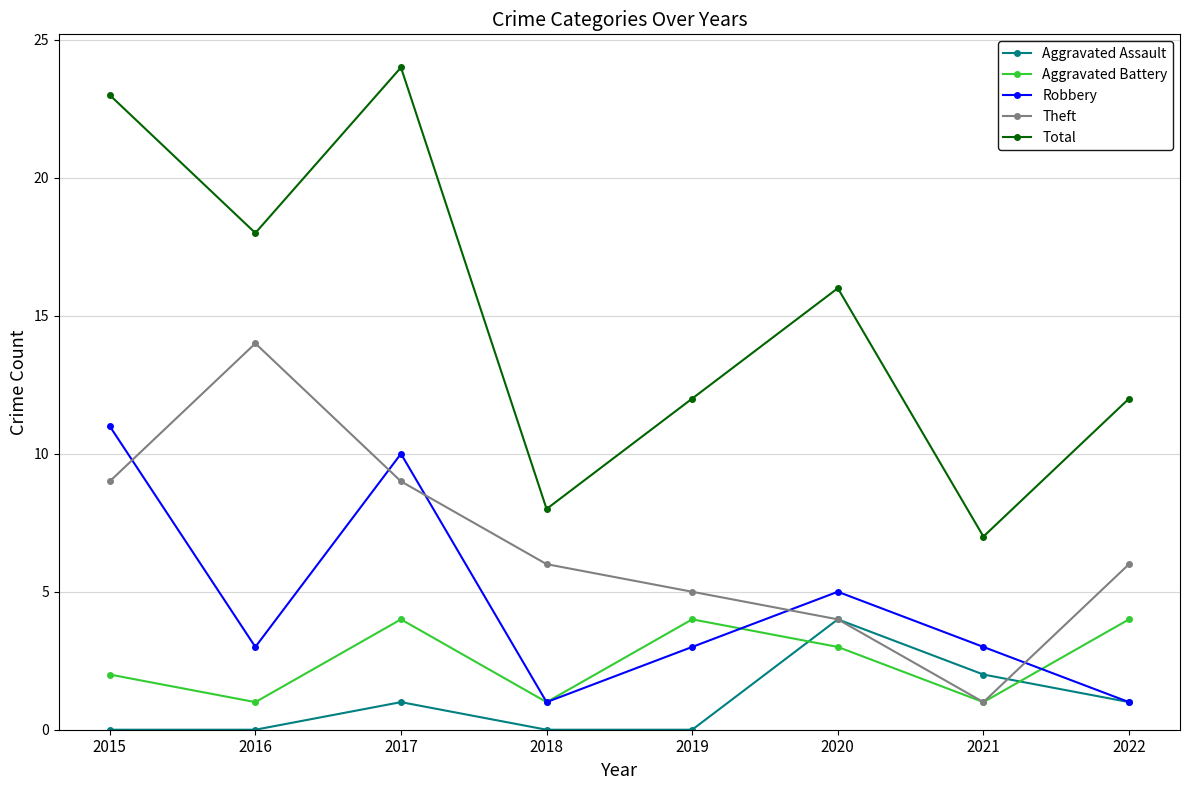

After their last crossing, which series has the higher values: Robbery or Aggravated Battery?

Aggravated Battery